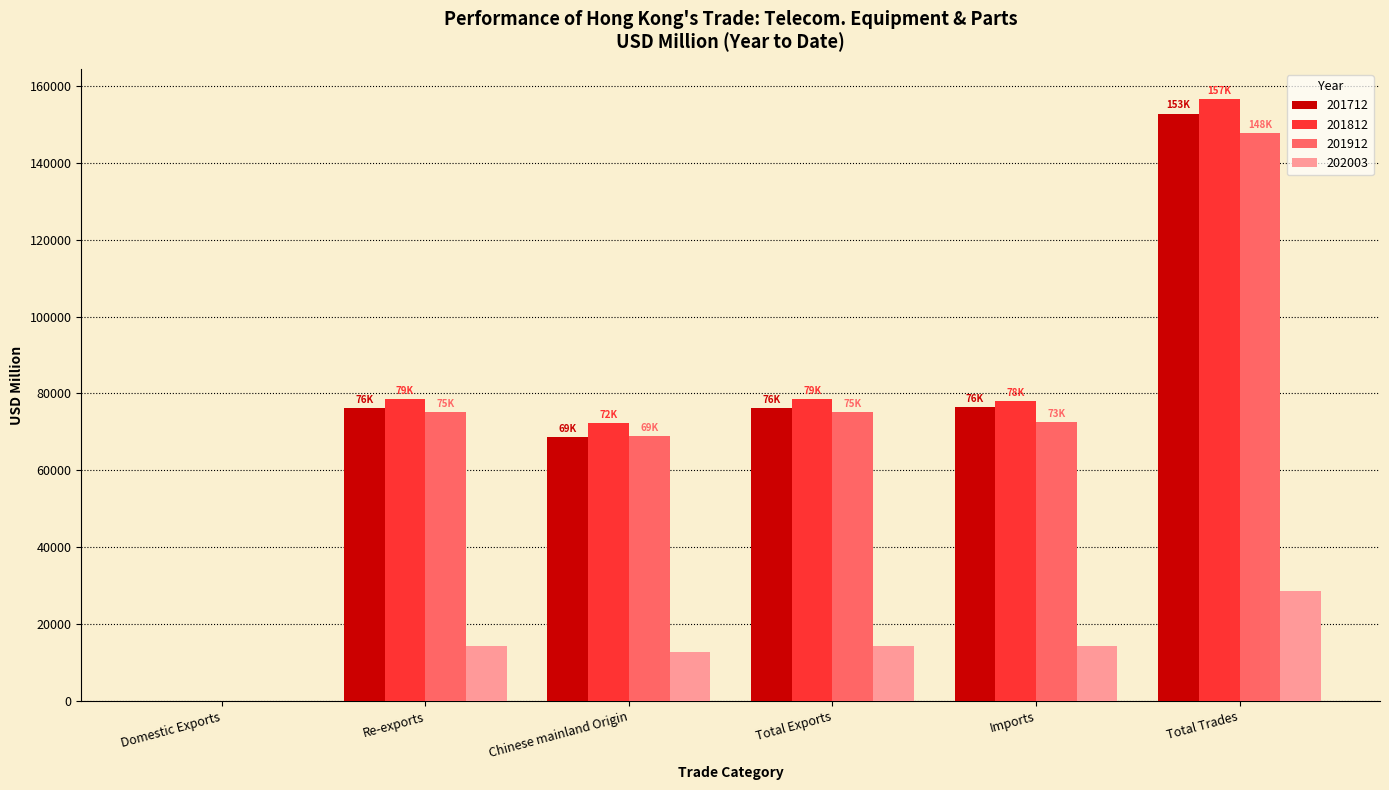

Between Chinese mainland Origin and Total Trades, which series saw the biggest shift?

201812